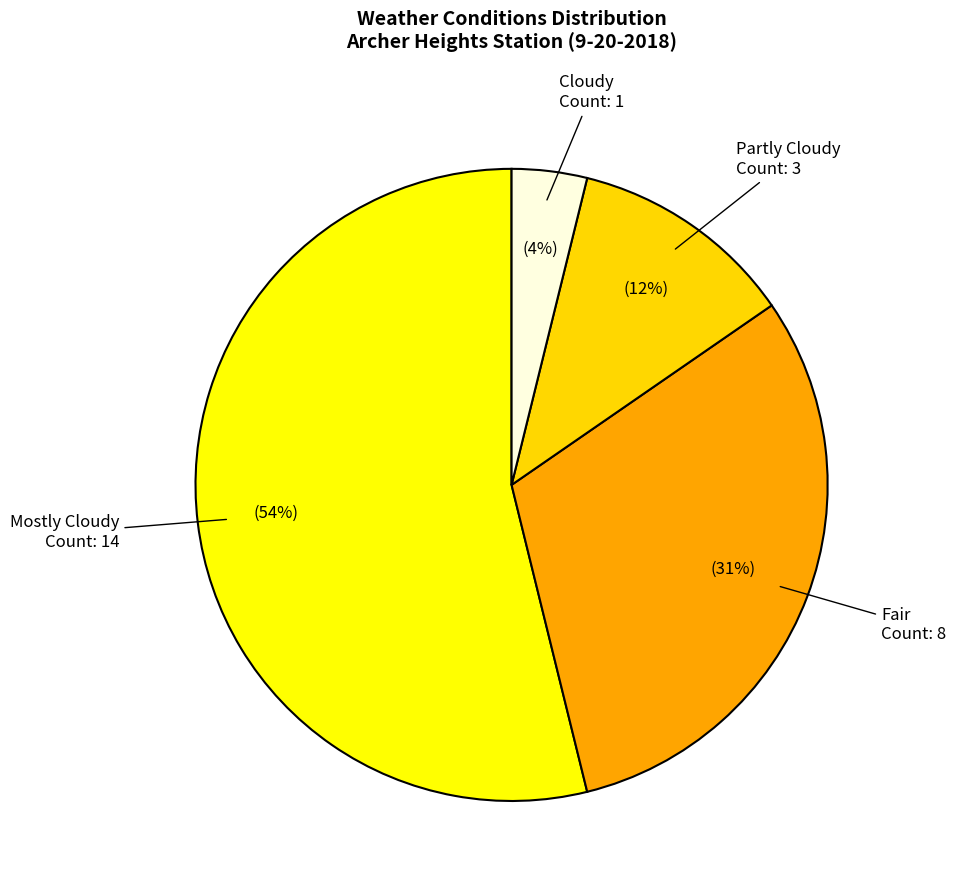

Count the number of slices in the pie.

4